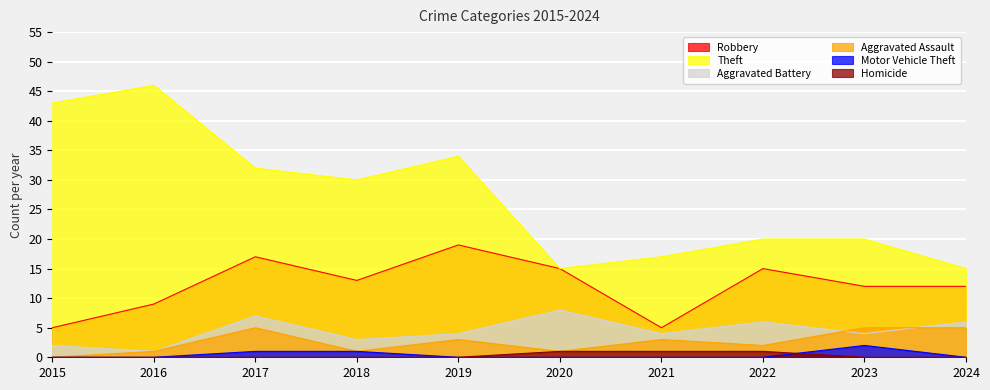

True or false: Theft and Homicide intersect in this chart.

False